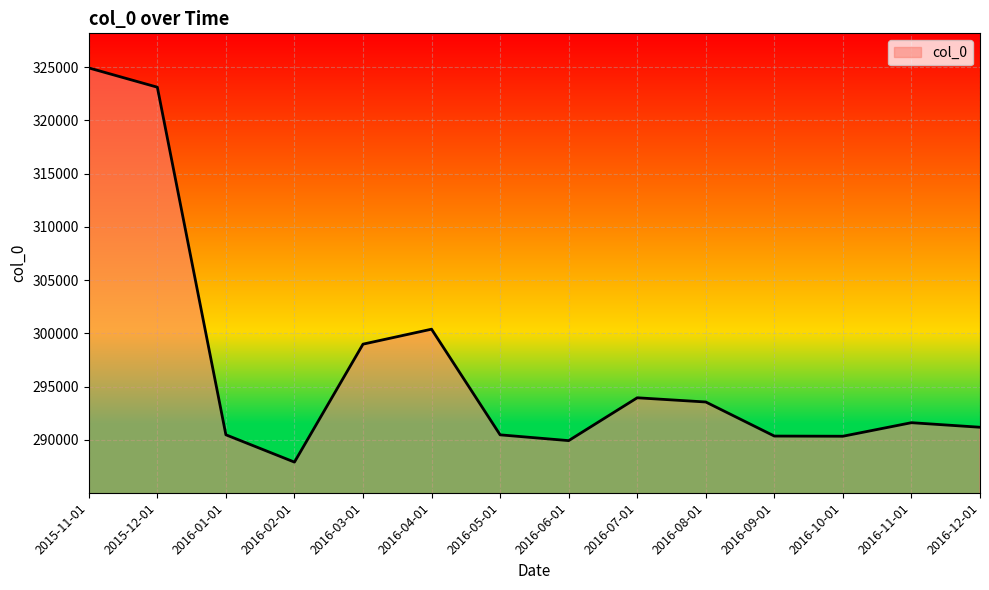

At which label is the value closest to 306419?

2016-04-01